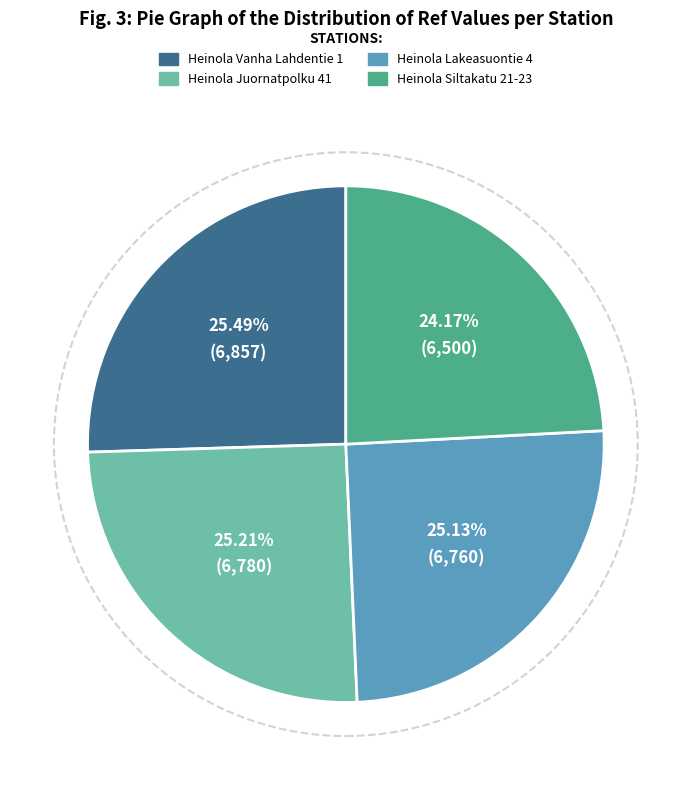

Which category has the smallest portion of the pie?

Heinola Siltakatu 21-23